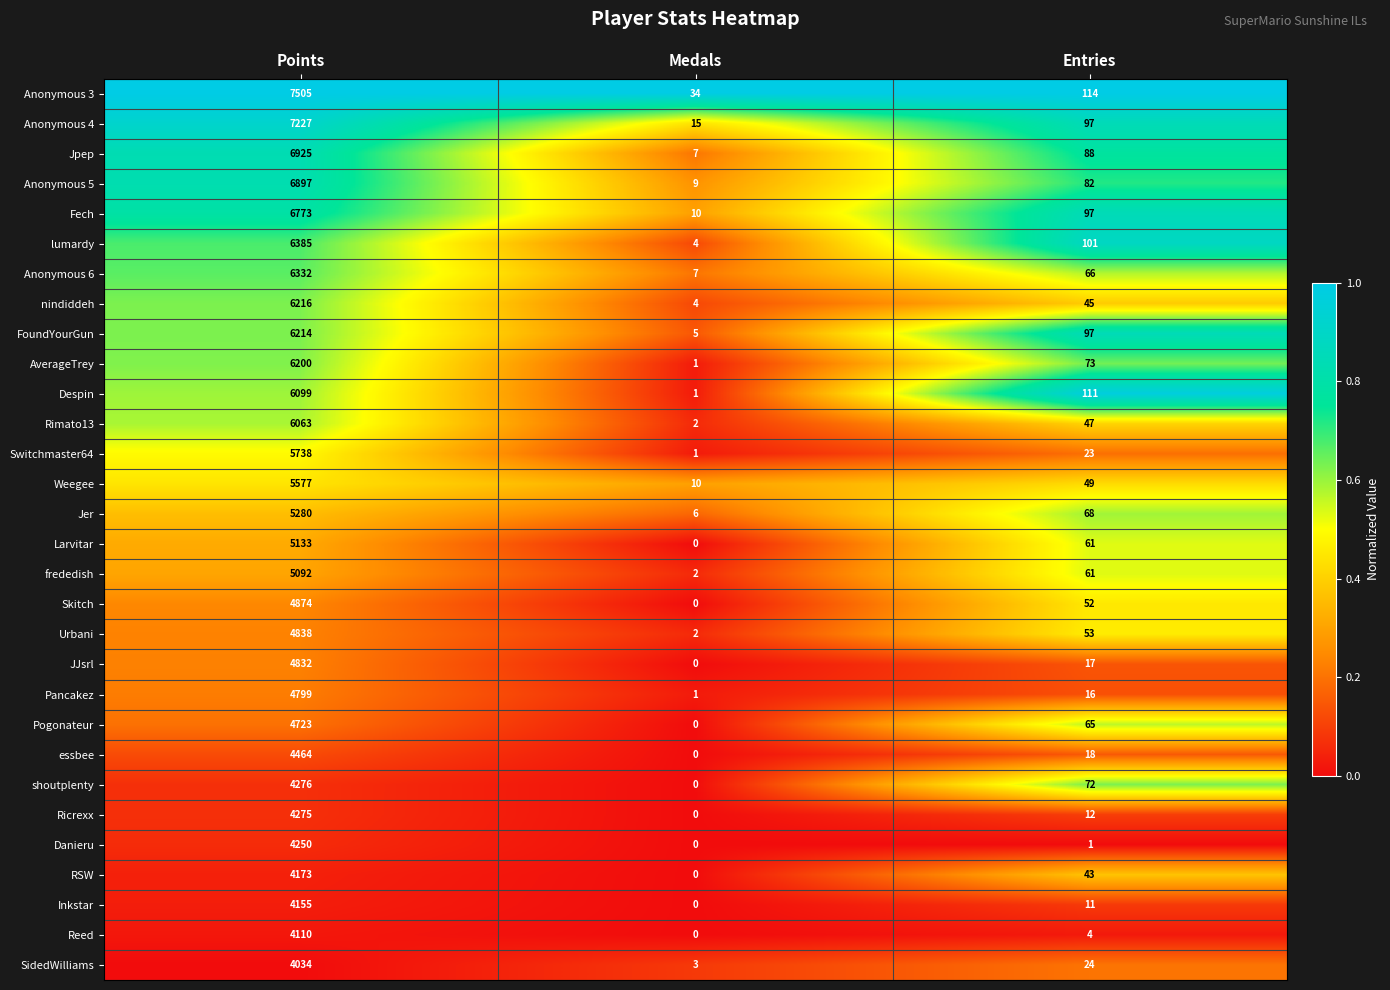

Where is Jer nearest to the value 2643?

Entries